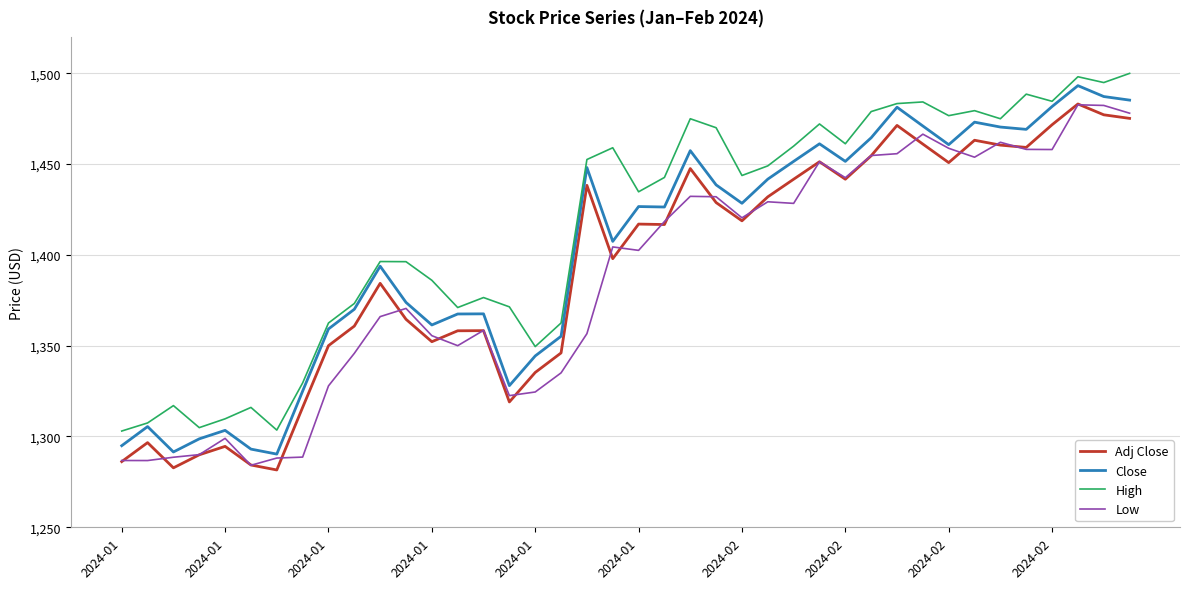

Which series has the largest total across all categories?

High